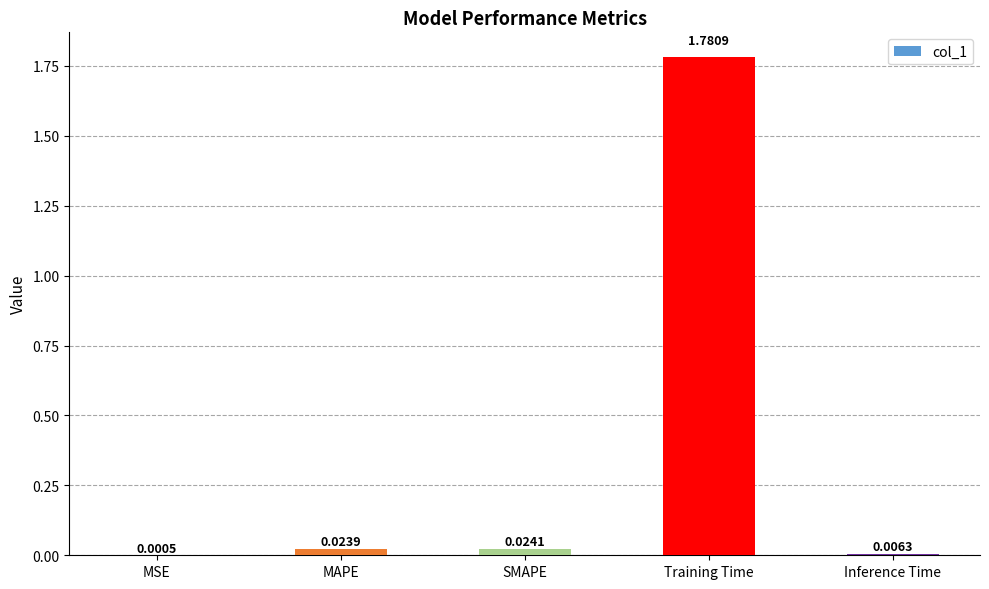

How many categories are shown in the chart?

5